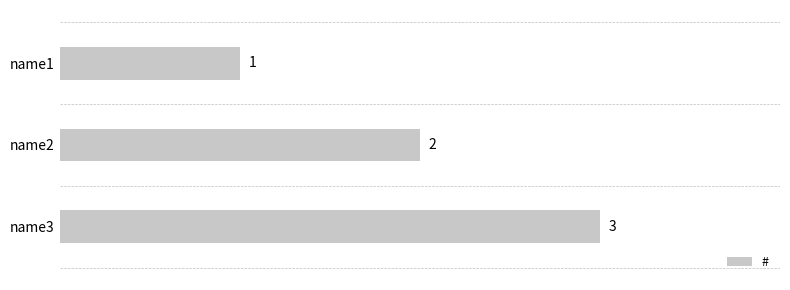

How many data points does each series have?

3